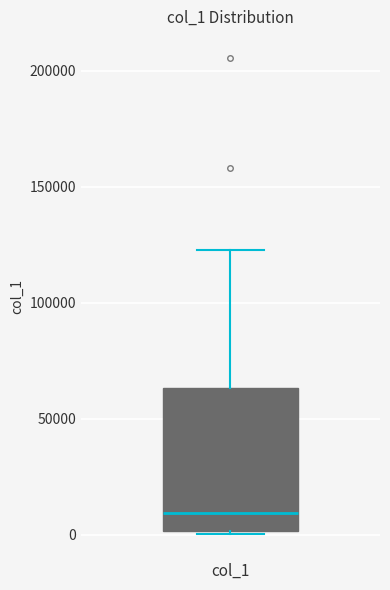

Where is the lower edge of the box for col_1 on the y-axis? The values are not printed on the chart, so give them approximately, as read against the axis.

0